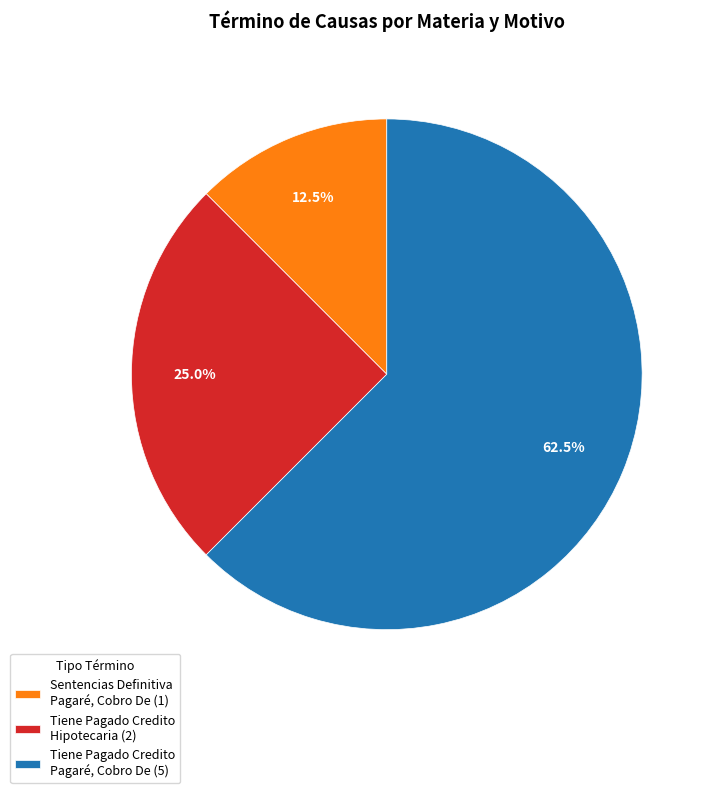

What is the majority slice?

Tiene Pagado Credito Pagaré, Cobro De (5)